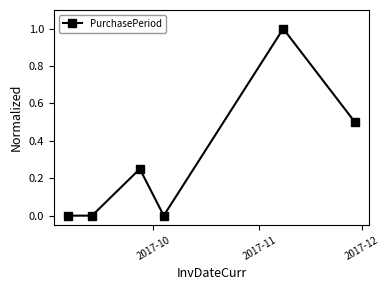

How many interior local peaks (higher than both neighbors) does the data have?

2